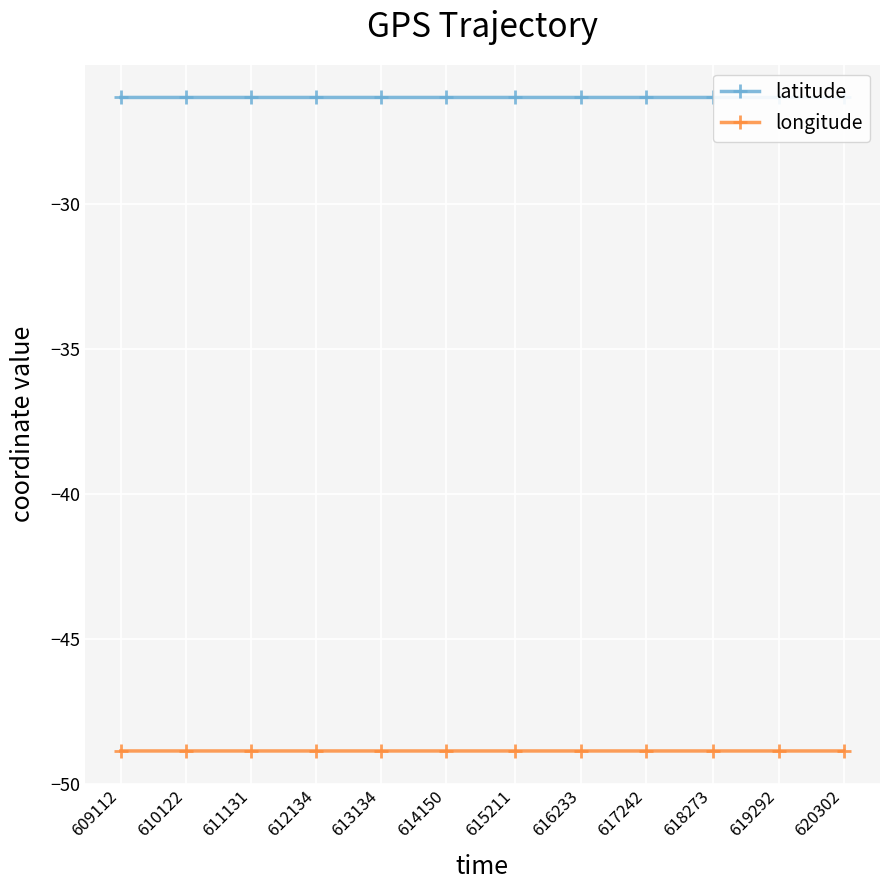

Between 620302 and 614150, which is larger?

614150